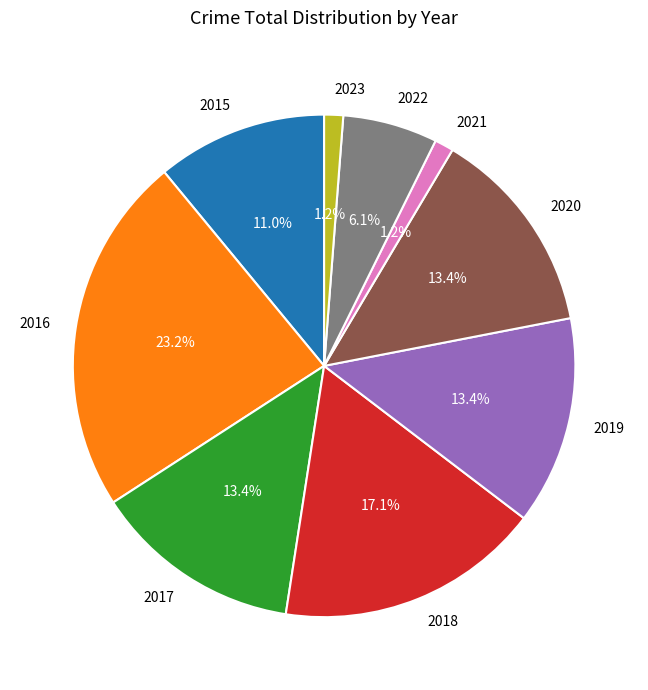

Between 2019 and 2015, which is larger?

2019